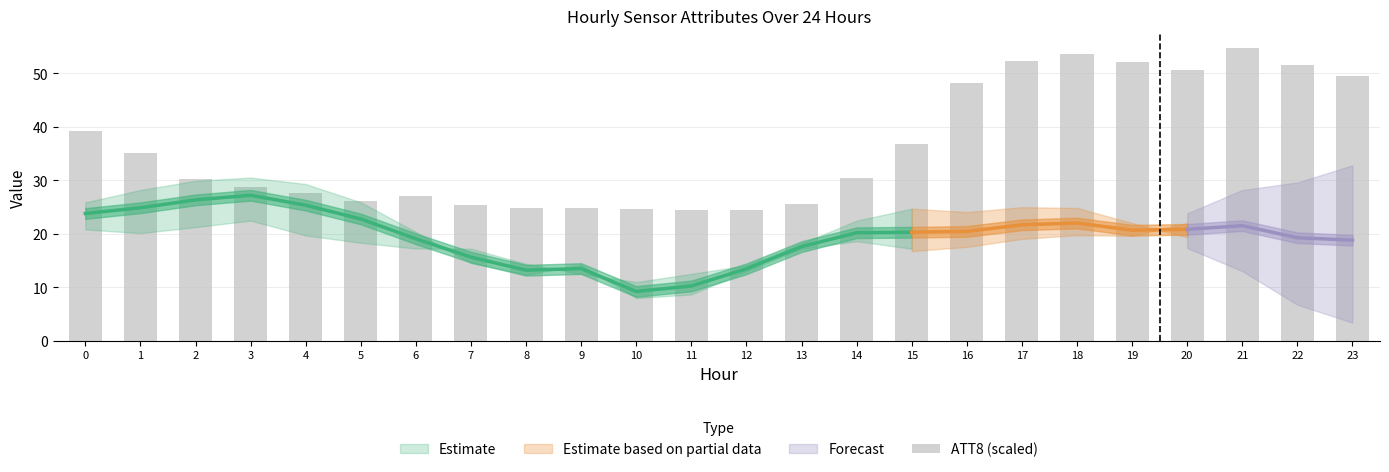

Which has a higher value, 20 or 15?

20